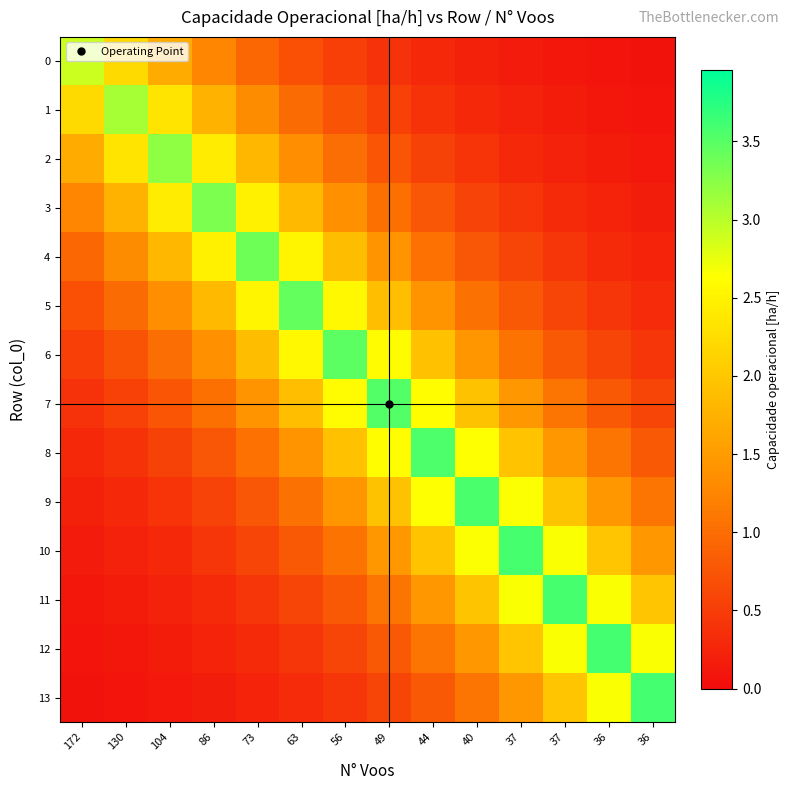

List the series in order of their peak value, lowest first.

0, 1, 2, 3, 4, 5, 6, 7, 8, 9, 11, 10, 12, 13